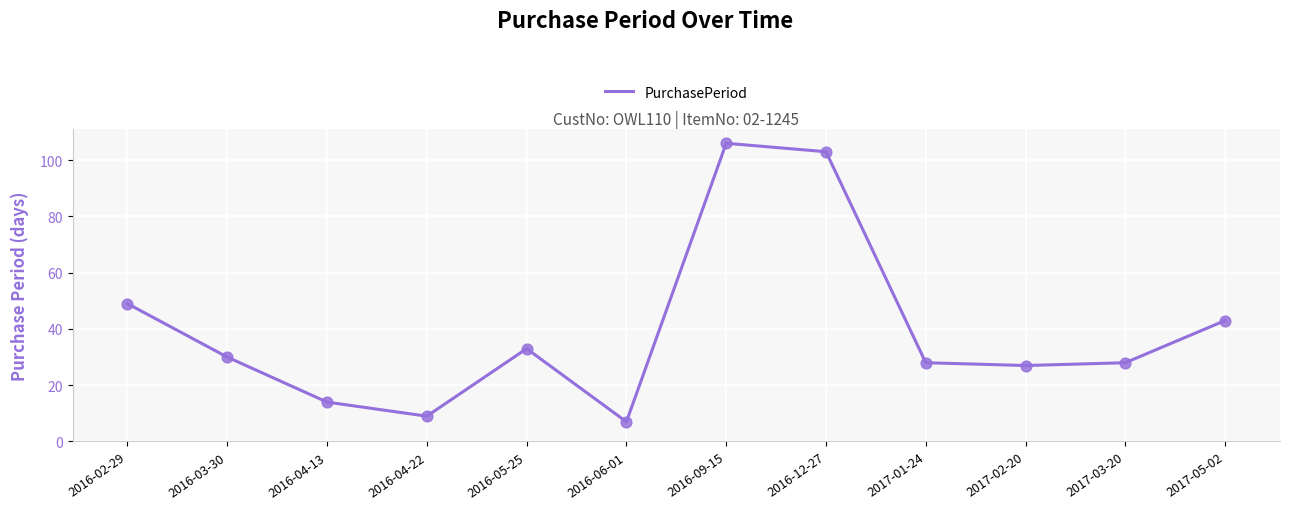

Which has a higher value, 2017-05-02 or 2016-05-25?

2017-05-02